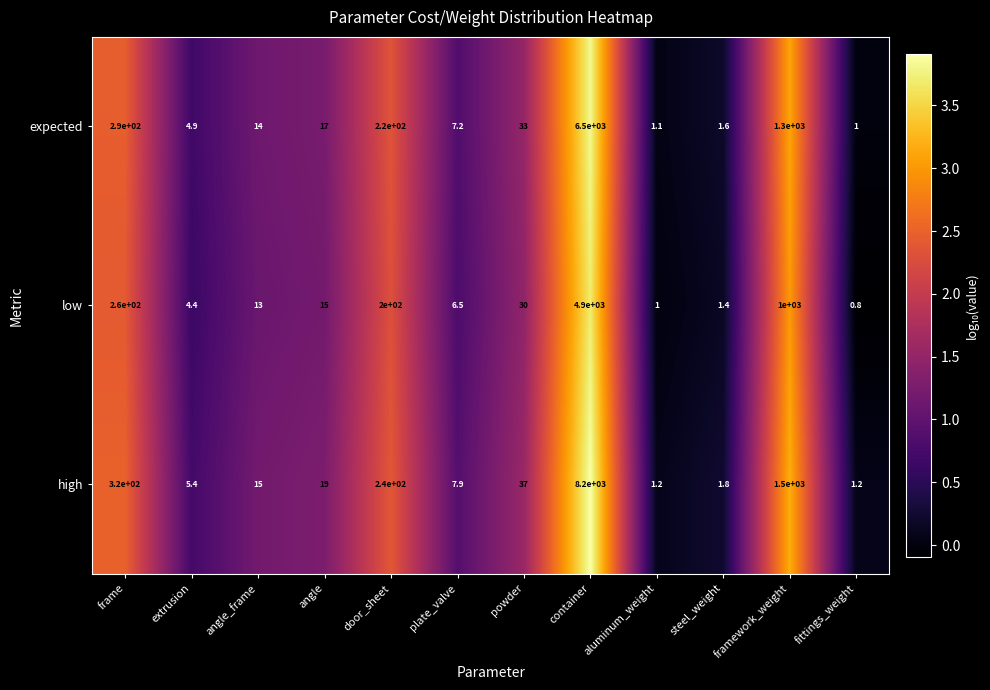

Is it true that low equals 260.0 at frame?

True